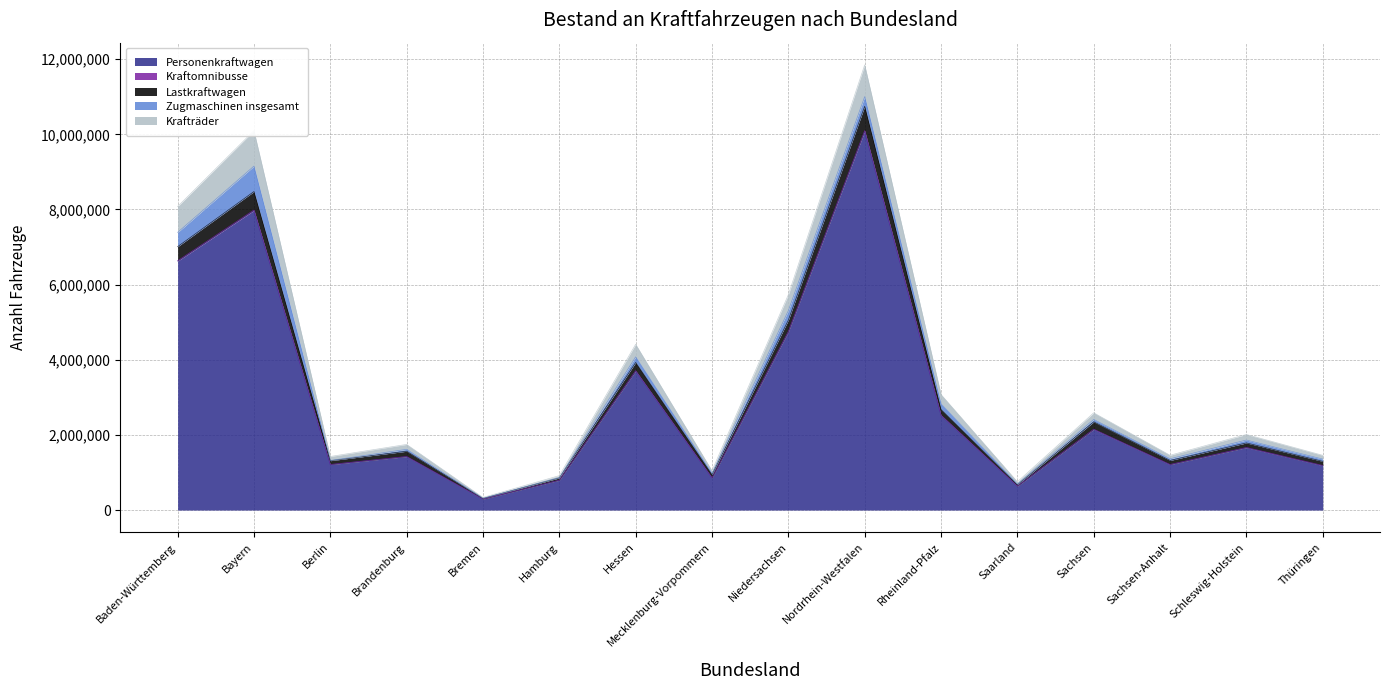

At which label is Personenkraftwagen closest to 5188202?

Niedersachsen